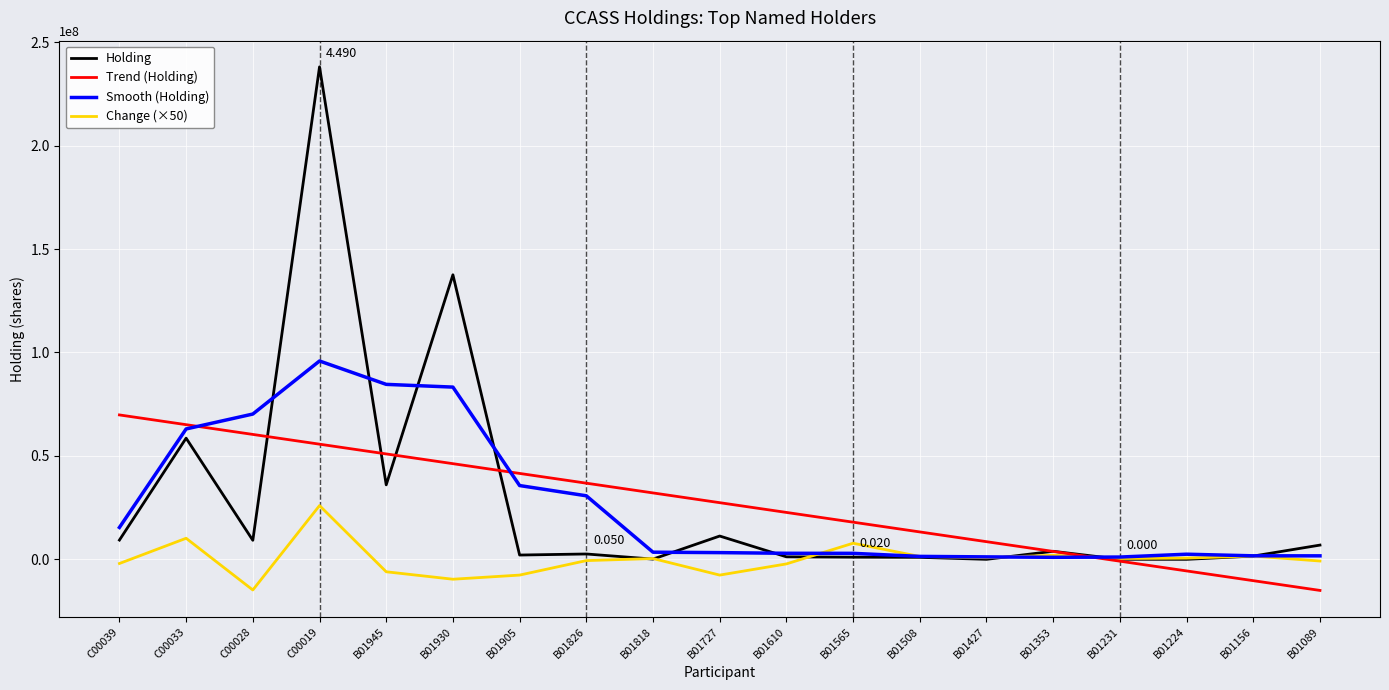

Which series has the widest spread of values?

Holding